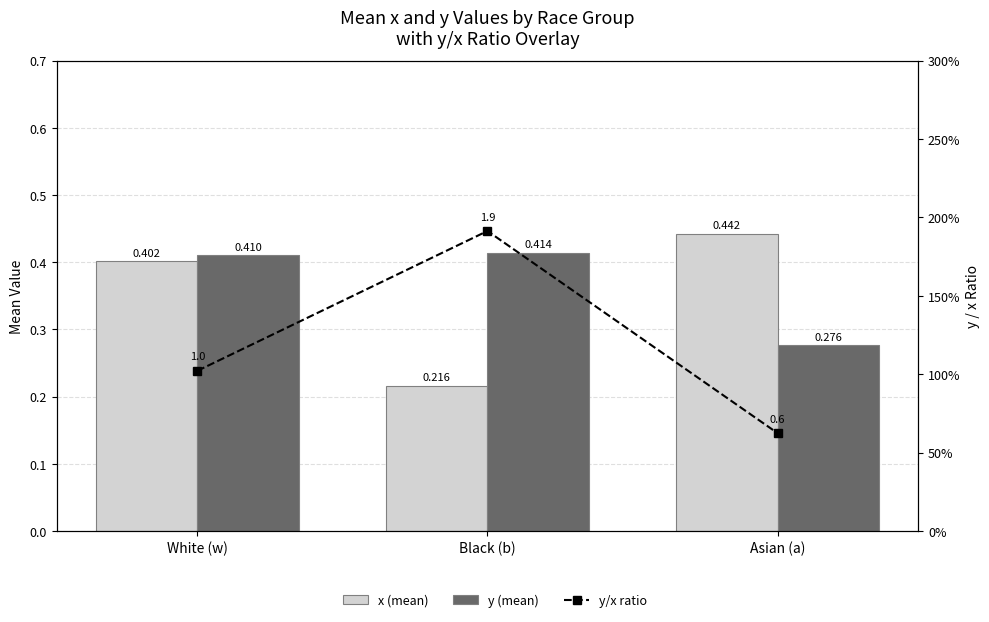

What is the greatest value displayed?

1.9